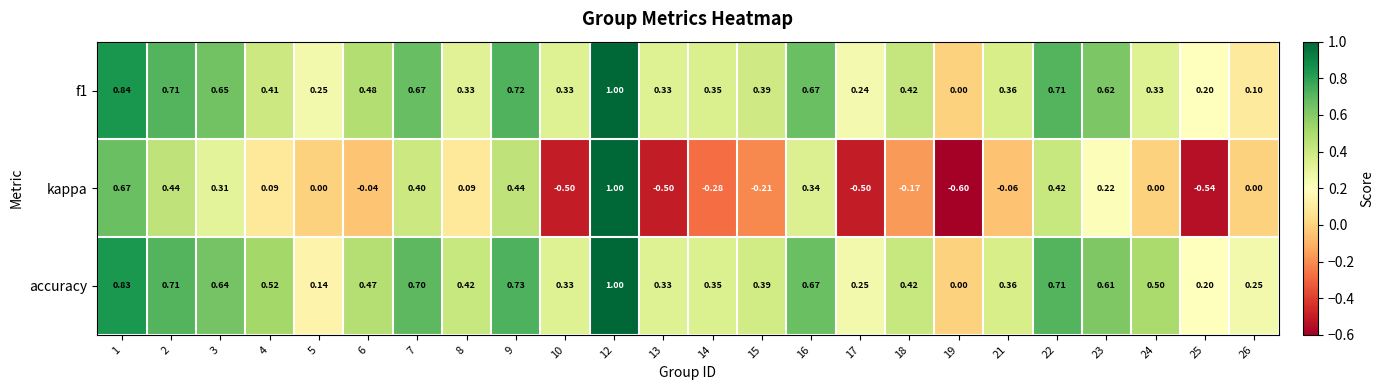

Which series has the widest spread of values?

kappa